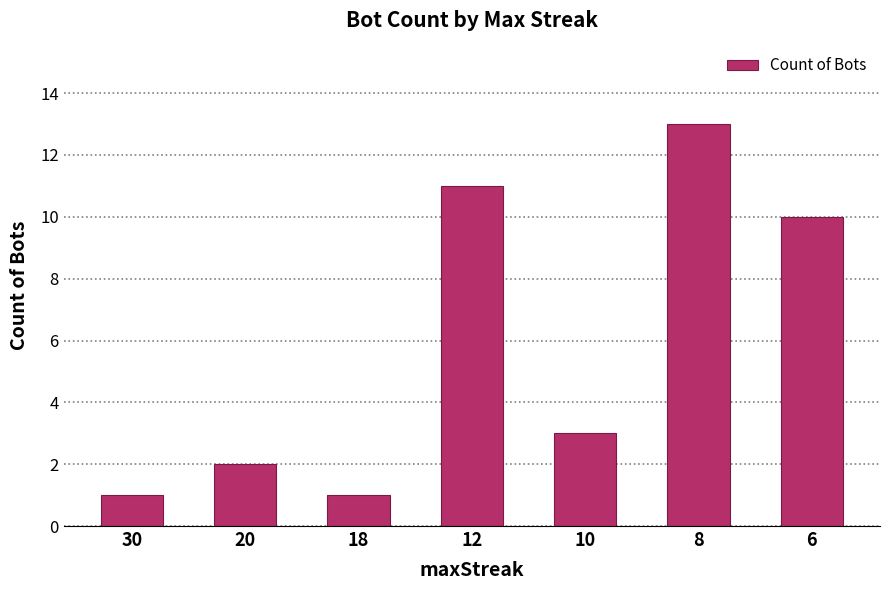

How many data points does each series have?

7